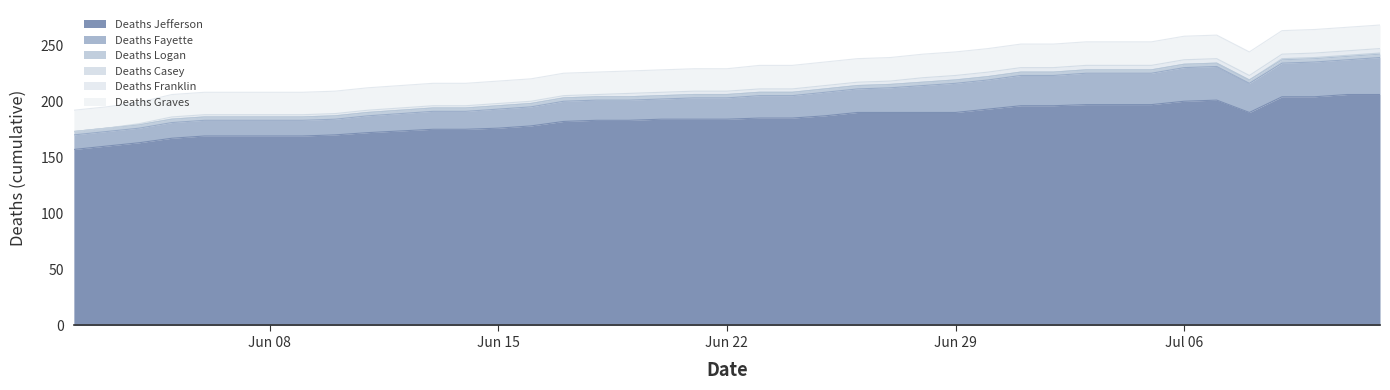

What position from the right is 06/07/2020?

35